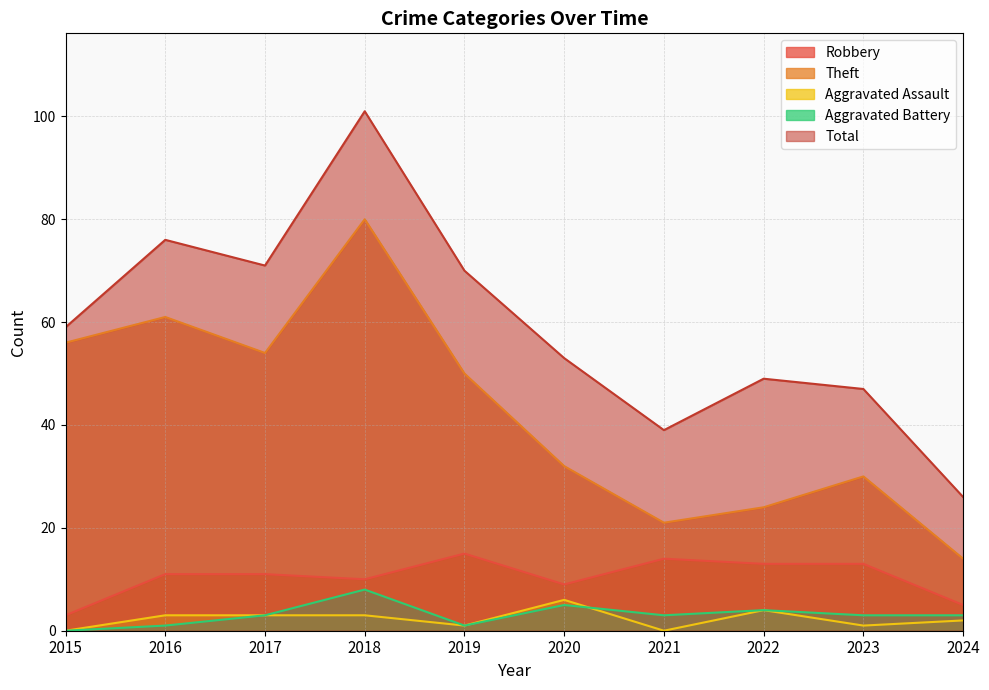

Is the value of Aggravated Assault at 2022 greater than the value of Theft at 2017?

No